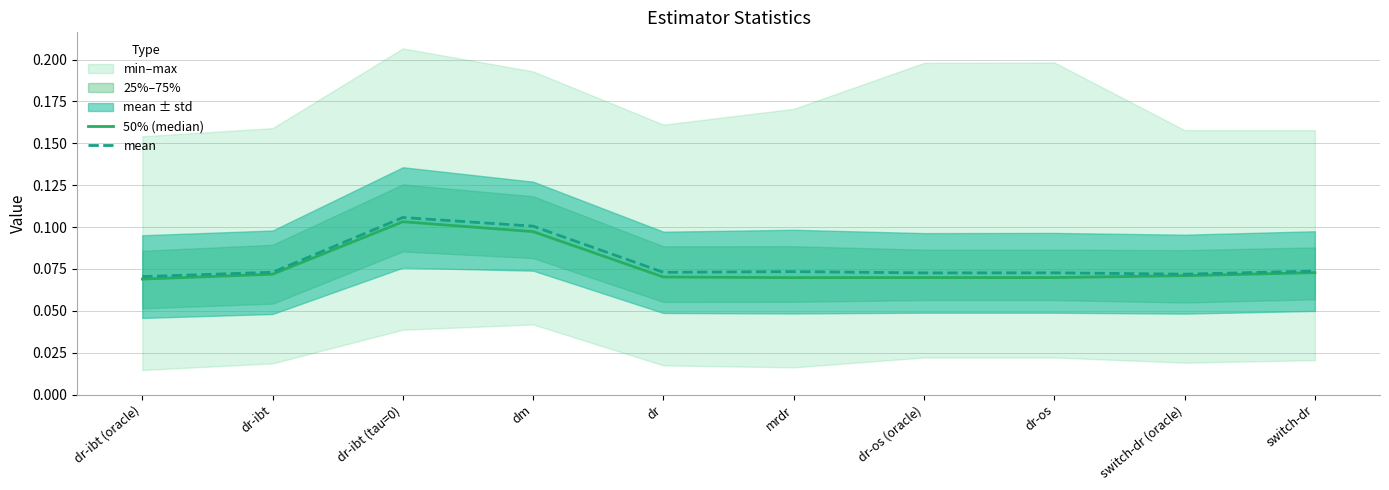

In 50% (median), how many points are lower than both neighbors (excluding endpoints)?

1